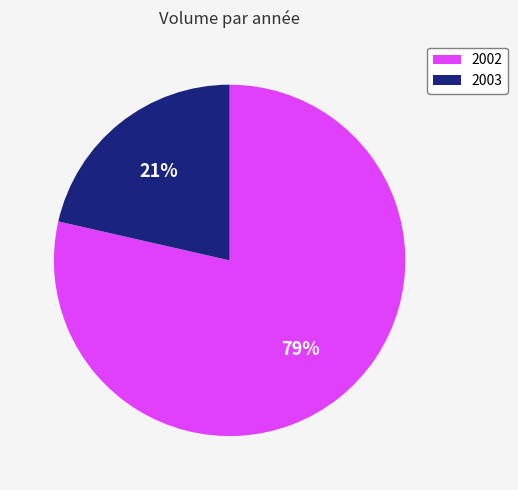

The 2002 slice represents 88% of the pie. True or false?

False